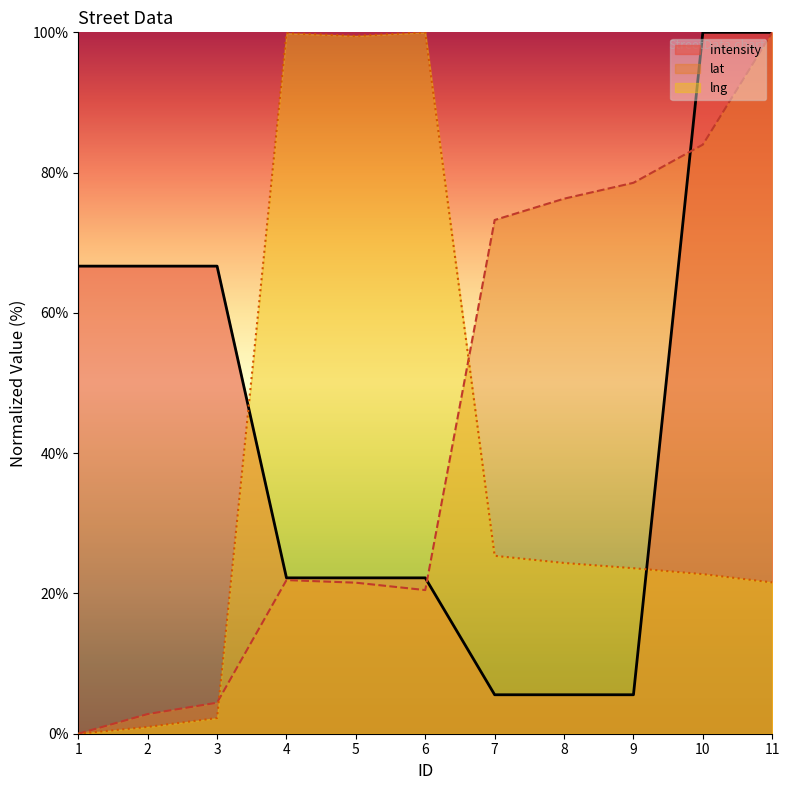

How many times do lat and intensity cross each other?

2